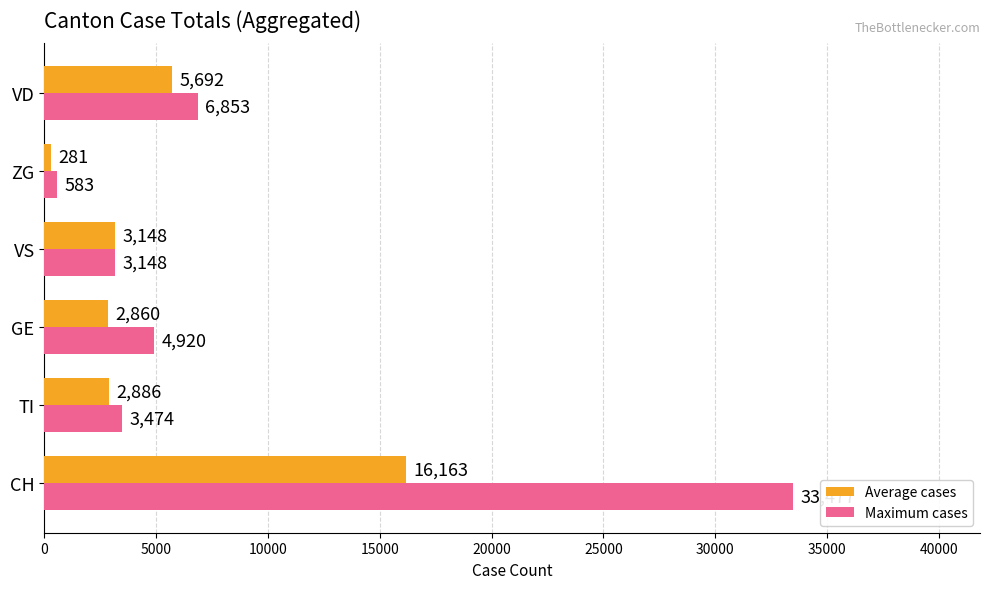

List the series in order of their peak value, lowest first.

Average cases, Maximum cases